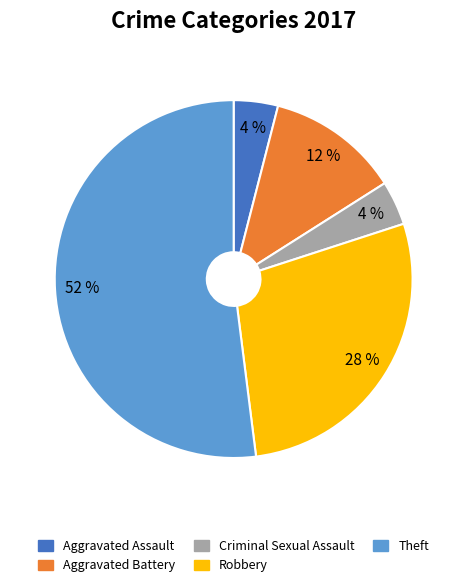

Combined, do Criminal Sexual Assault and Aggravated Assault account for over 50%?

No